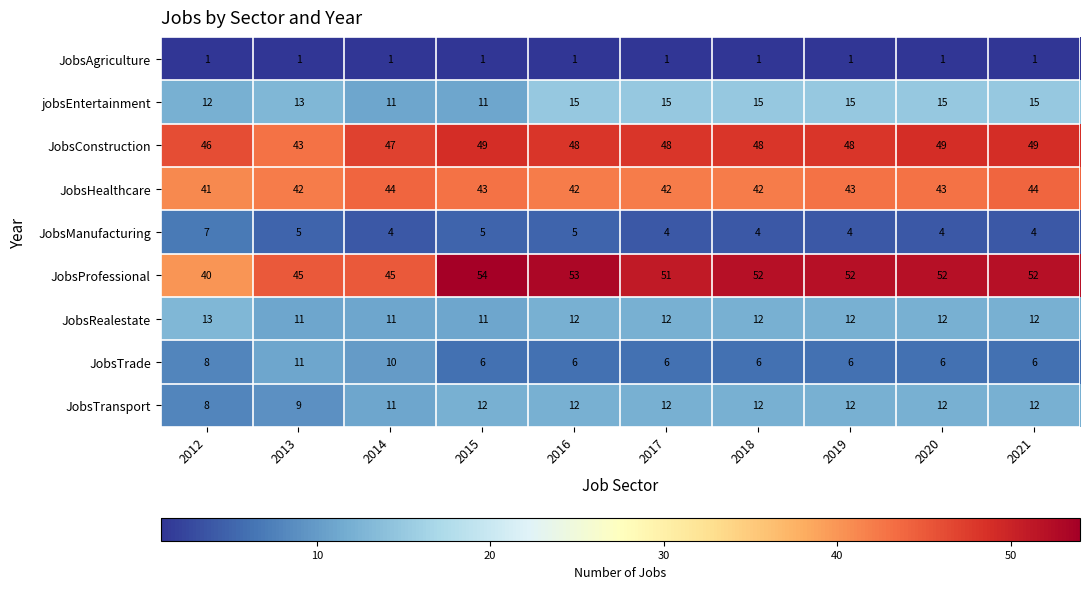

Which series has the largest total across all categories?

JobsProfessional